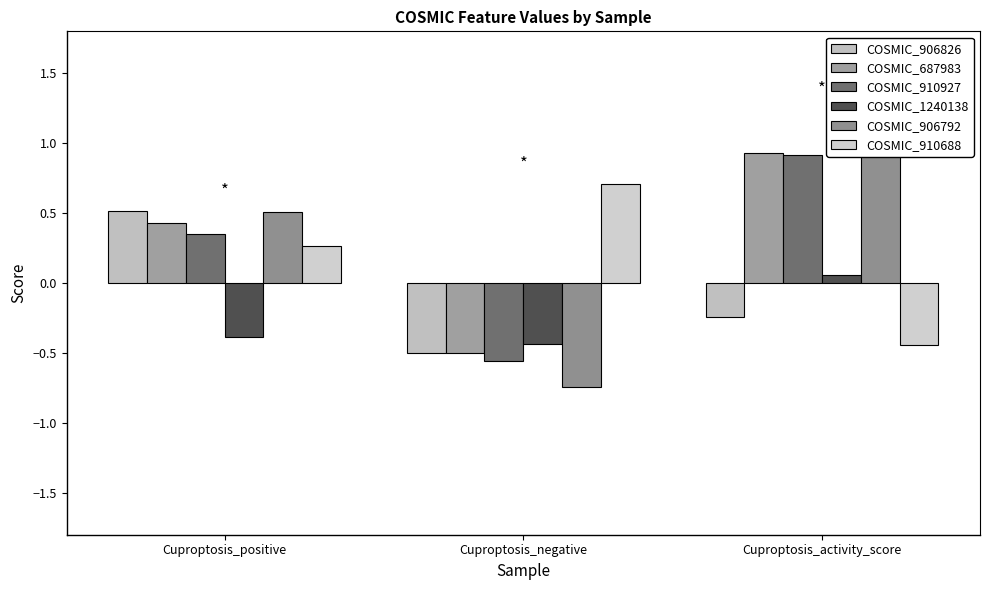

What is the smallest value displayed?

-0.7